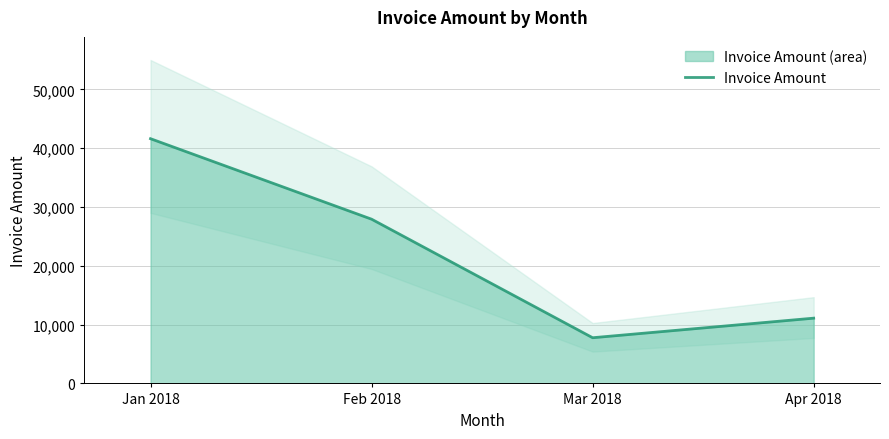

What is the value of the 4th point from the left?

11100